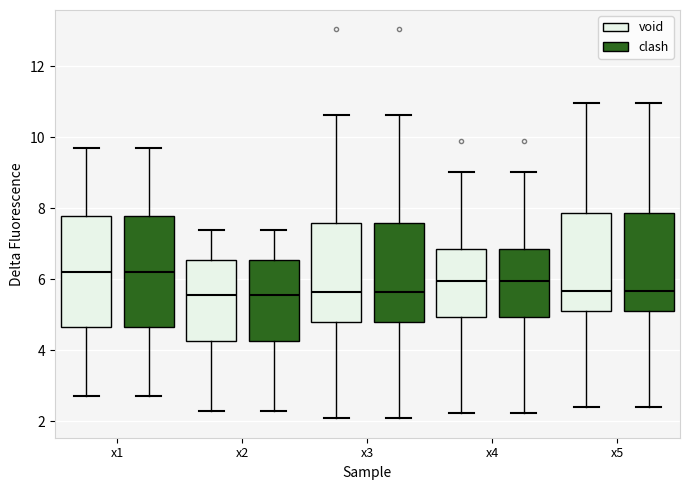

Reading left to right, read every box against the y-axis: the position of its median line, the range the box covers, and the ends of its whiskers. The values are not printed on the chart, so give them approximately, as read against the axis.

x1 (void): median 6.2, box 4.6 to 7.8, whiskers 2.6 to 9.6
x1 (clash): median 6.2, box 4.6 to 7.8, whiskers 2.6 to 9.6
x2 (void): median 5.6, box 4.2 to 6.6, whiskers 2.2 to 7.4
x2 (clash): median 5.6, box 4.2 to 6.6, whiskers 2.2 to 7.4
x3 (void): median 5.6, box 4.8 to 7.6, whiskers 2.0 to 10.6
x3 (clash): median 5.6, box 4.8 to 7.6, whiskers 2.0 to 10.6
x4 (void): median 6.0, box 5.0 to 6.8, whiskers 2.2 to 9.0
x4 (clash): median 6.0, box 5.0 to 6.8, whiskers 2.2 to 9.0
x5 (void): median 5.6, box 5.2 to 7.8, whiskers 2.4 to 11.0
x5 (clash): median 5.6, box 5.2 to 7.8, whiskers 2.4 to 11.0